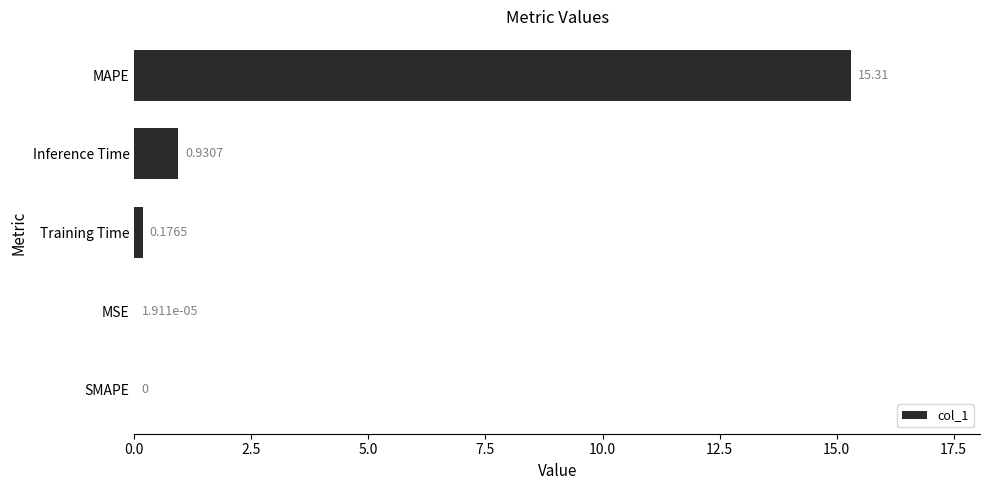

Count the number of data series in this chart.

1